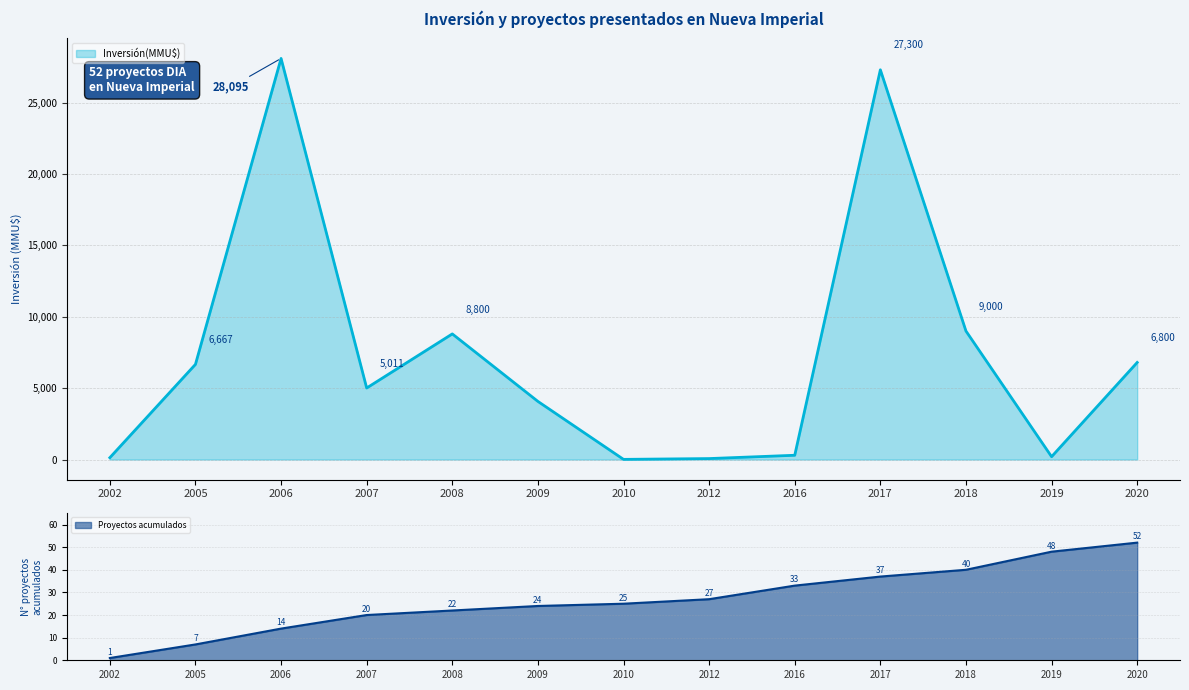

The value of Inversión(MMU$) at 2009 is 7104. True or false?

False